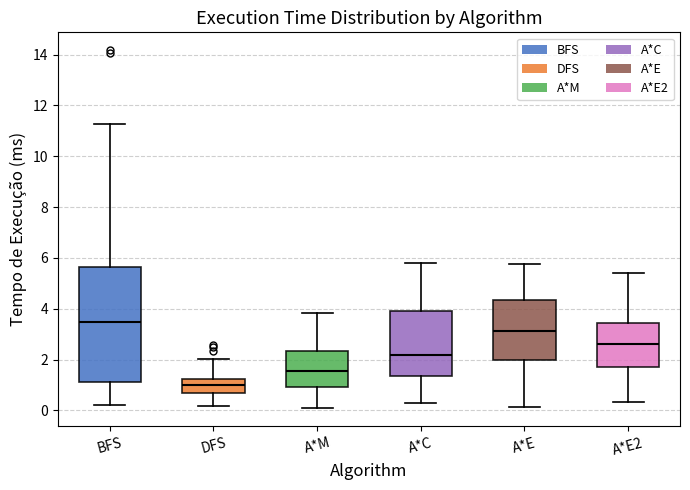

Where is the lower edge of the box for A*E2 on the y-axis? The values are not printed on the chart, so give them approximately, as read against the axis.

1.8